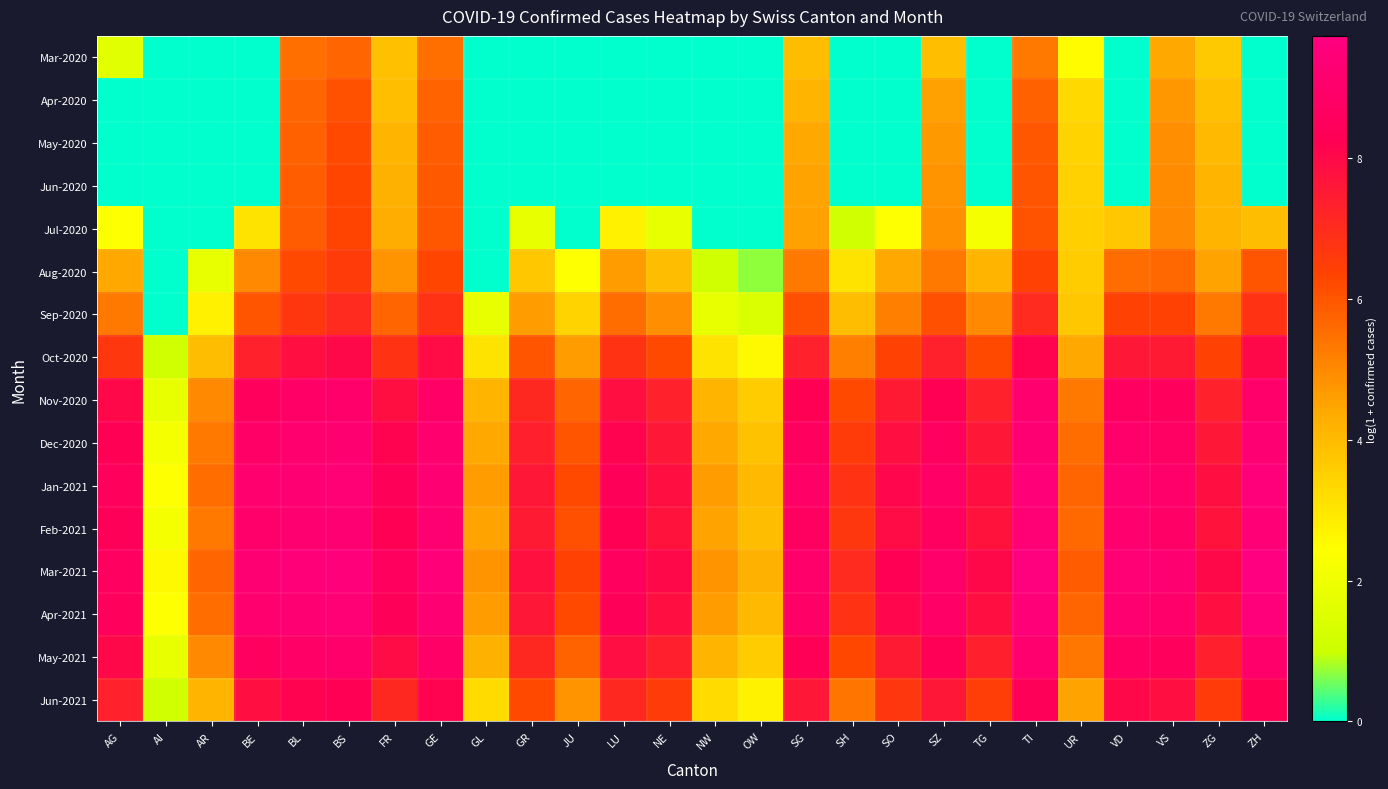

What is the total value across all series at ZG?

96.2